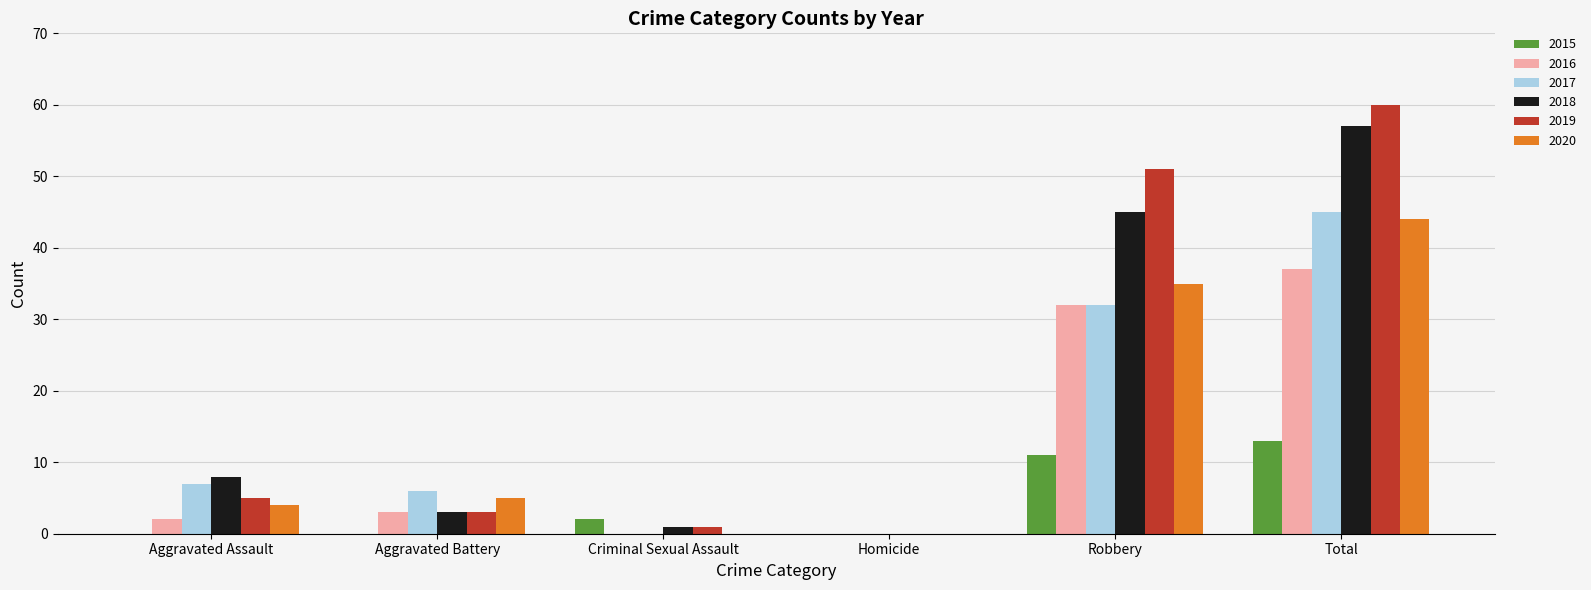

Is the value of 2015 at Homicide greater than the value of 2020 at Robbery?

No